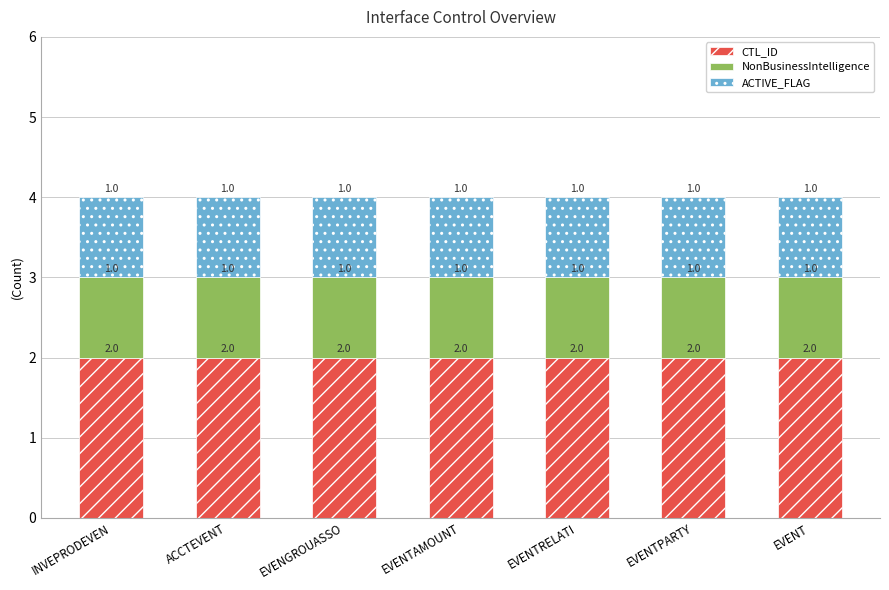

The value of CTL_ID at EVENTAMOUNT is 1. True or false?

False